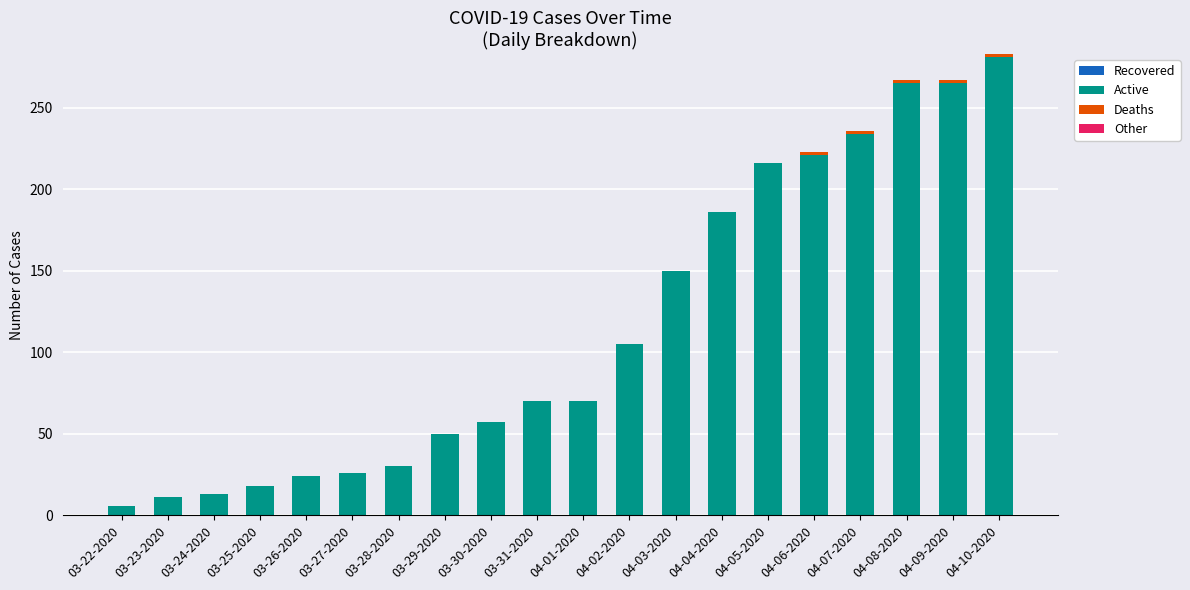

At which category is the sum across all series the highest?

04-10-2020